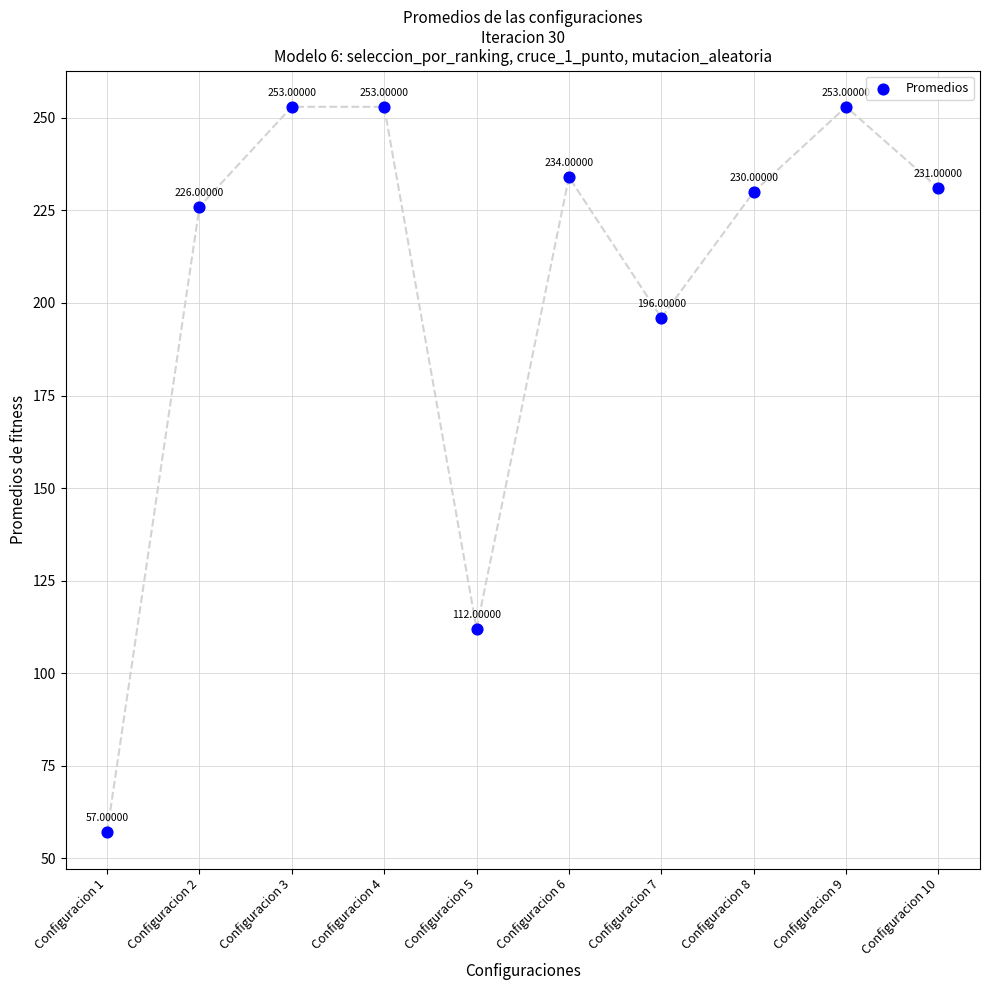

What is the range of Y values (max minus min)?

196